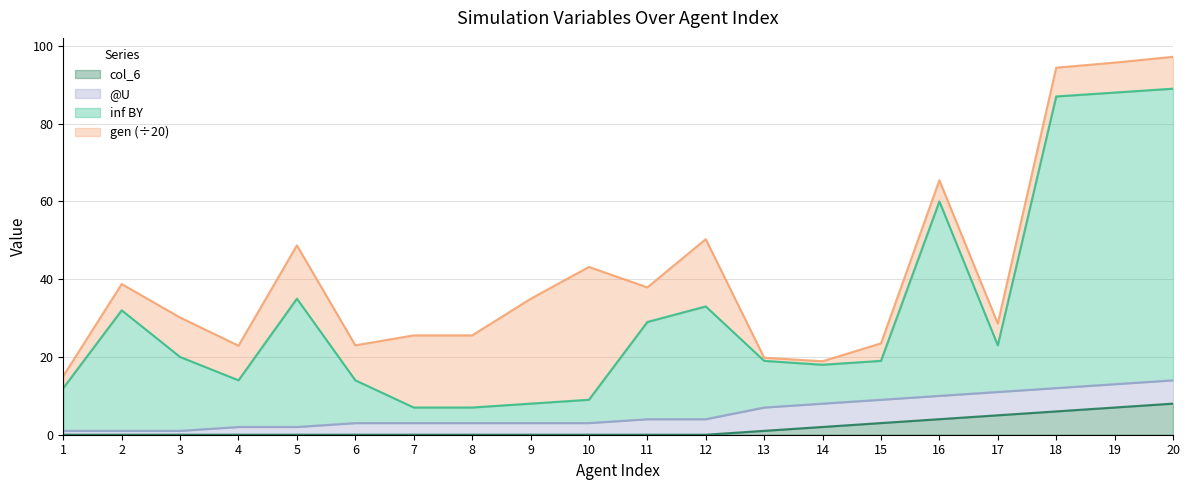

What is the difference between the maximum and second lowest values in the inf BY series?

82